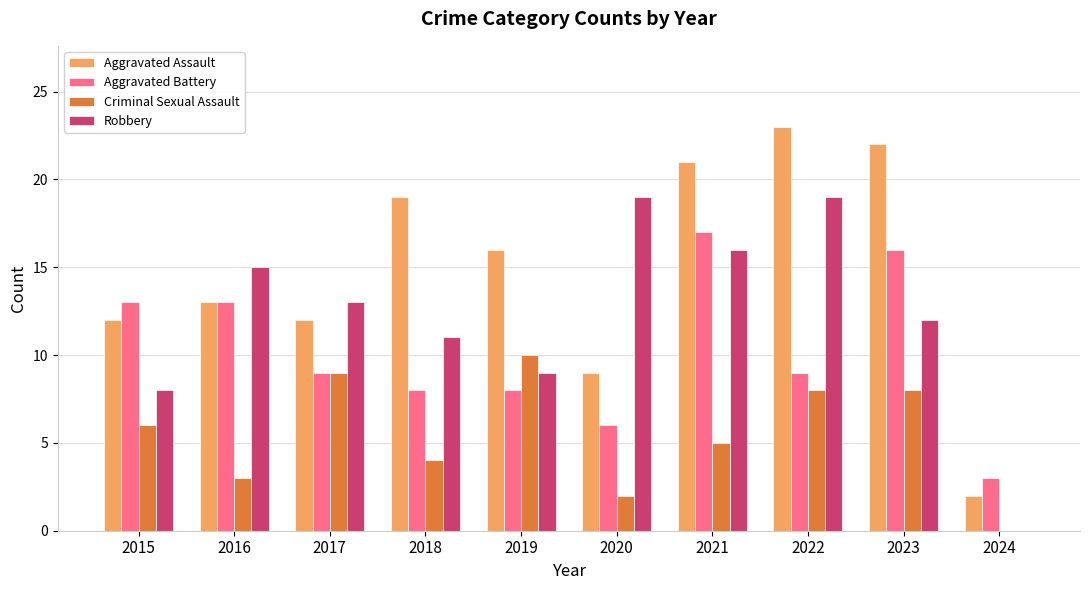

How many positive values does the Criminal Sexual Assault series have?

9